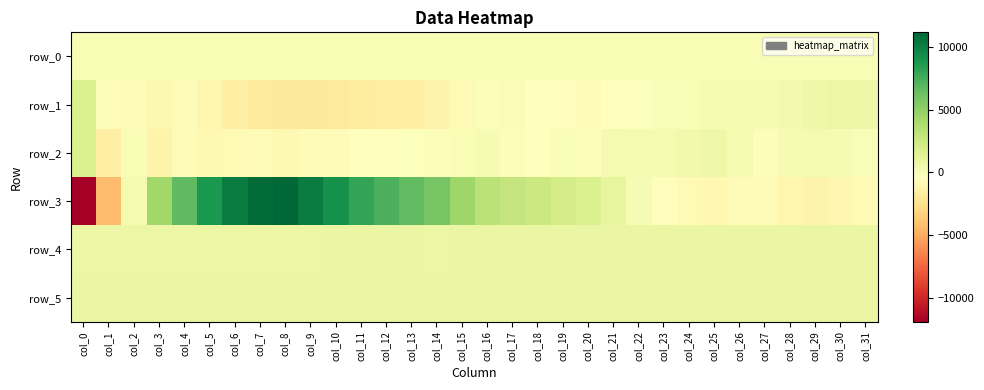

What is the difference between the highest and lowest values at col_8?

13140.0